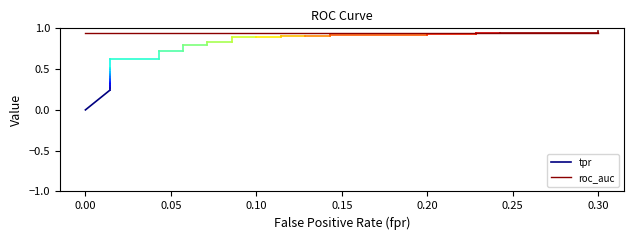

True or false: tpr has more than 2 interior local peaks.

False